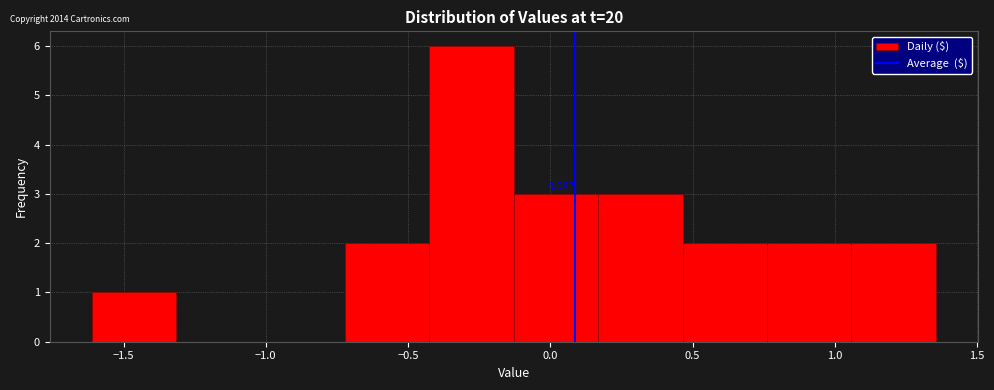

Over which range of the x-axis is the bar tallest?

-0.45 to -0.15